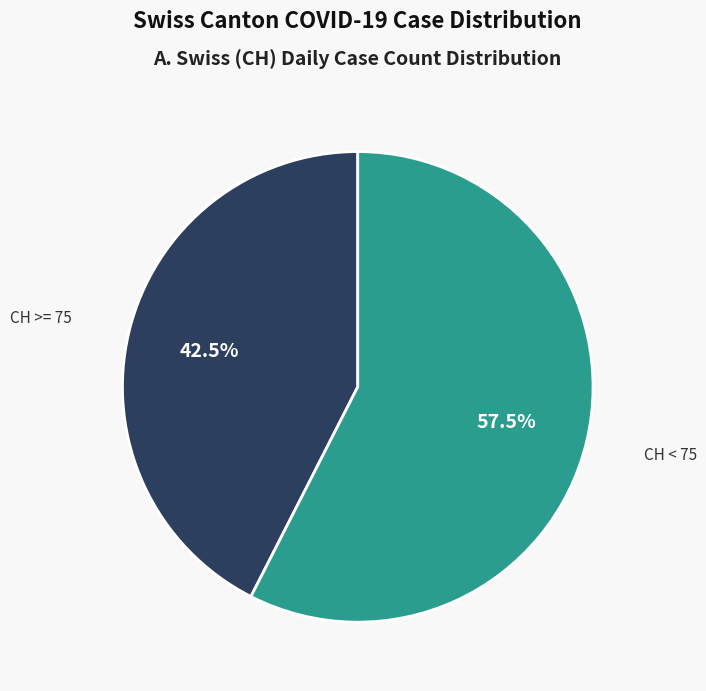

How many segments does this pie chart have?

2